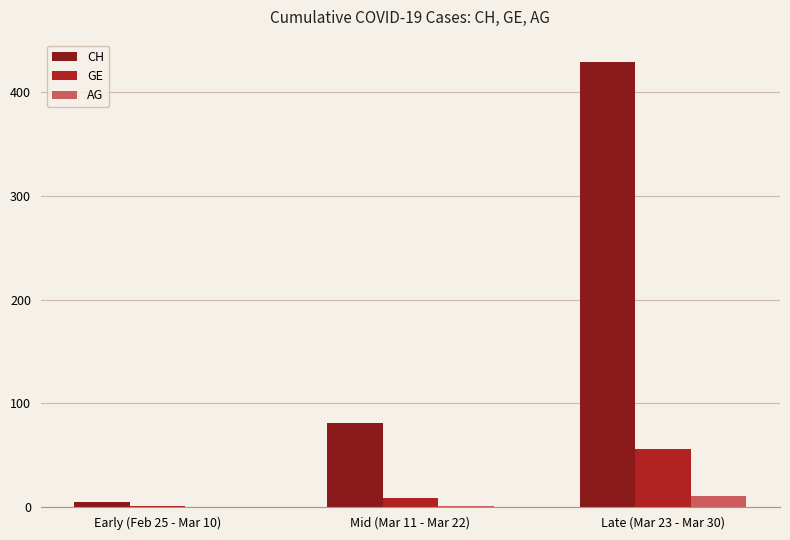

What is the sum of all AG values?

12